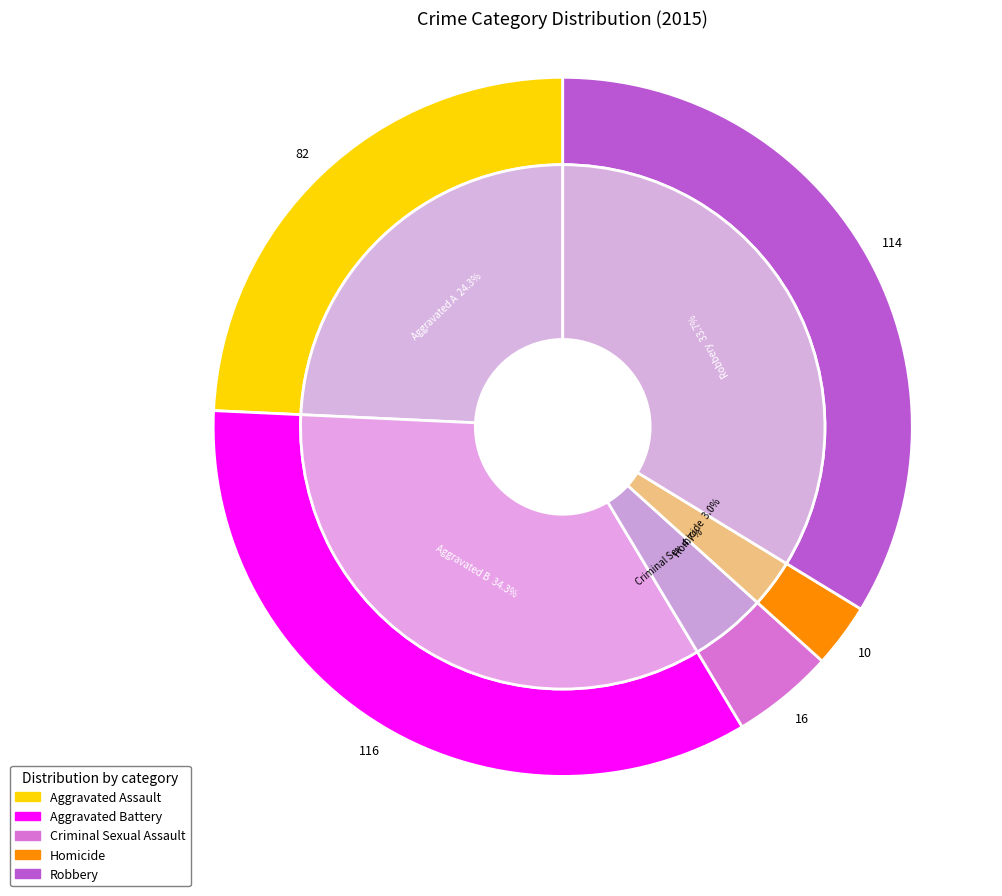

Which slice is the largest?

Aggravated Battery